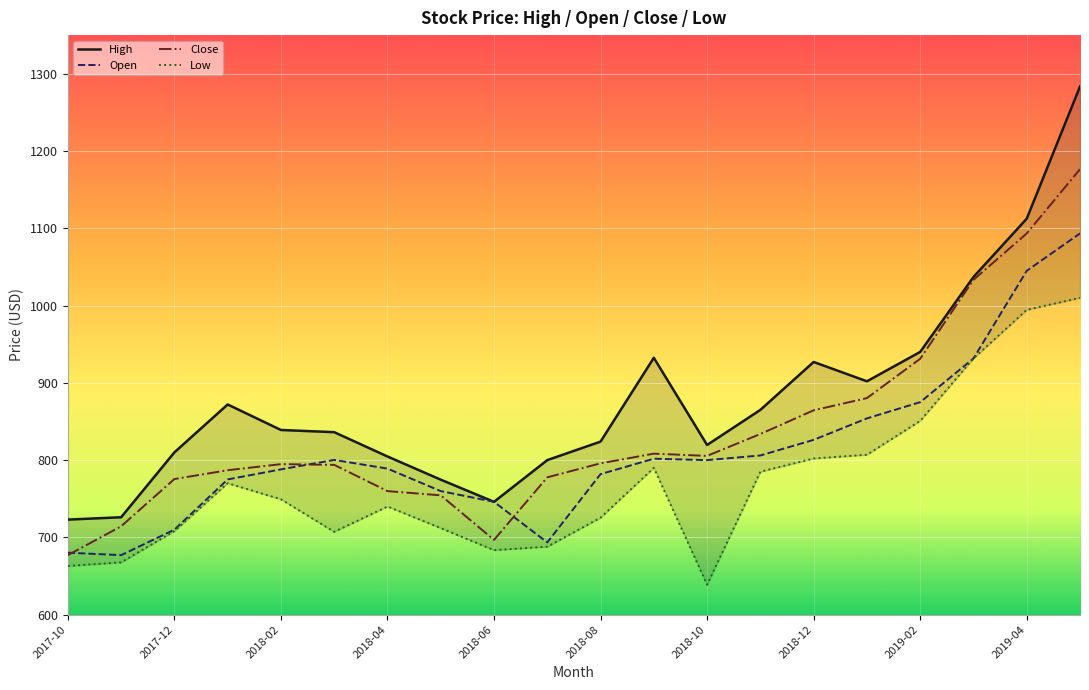

List the series in order of their peak value, lowest first.

Low, Open, Close, High